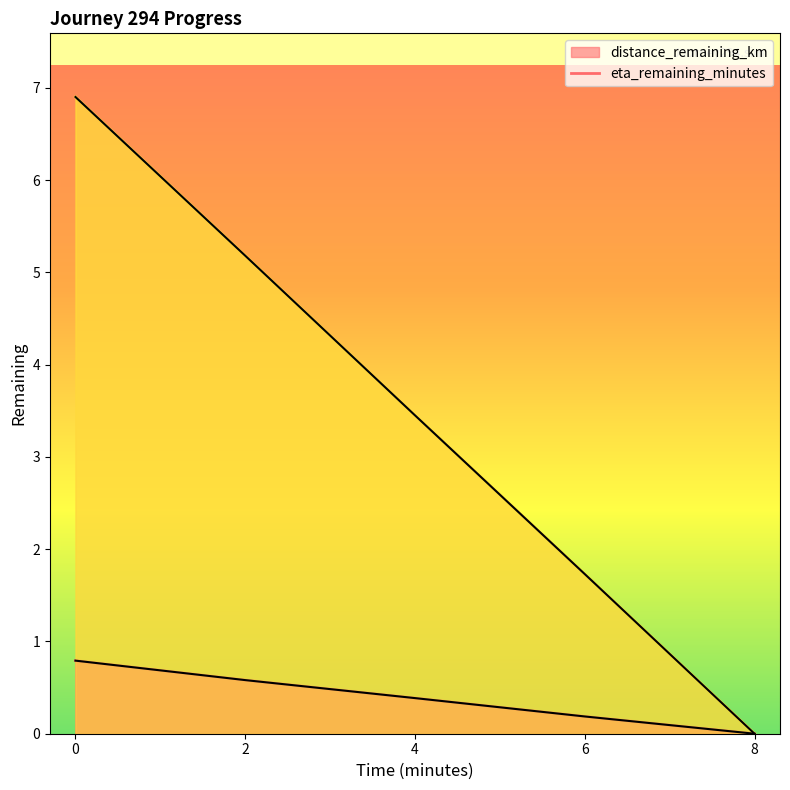

How many distance_remaining_km values are between 0 and 1?

5